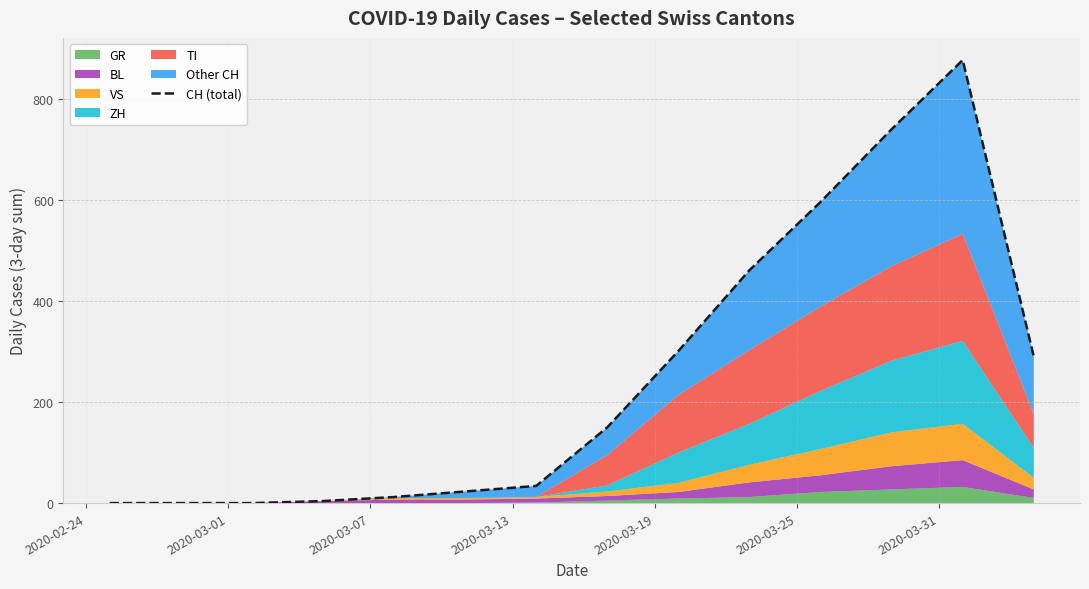

Is it true that the value at 12 is 1562?

False